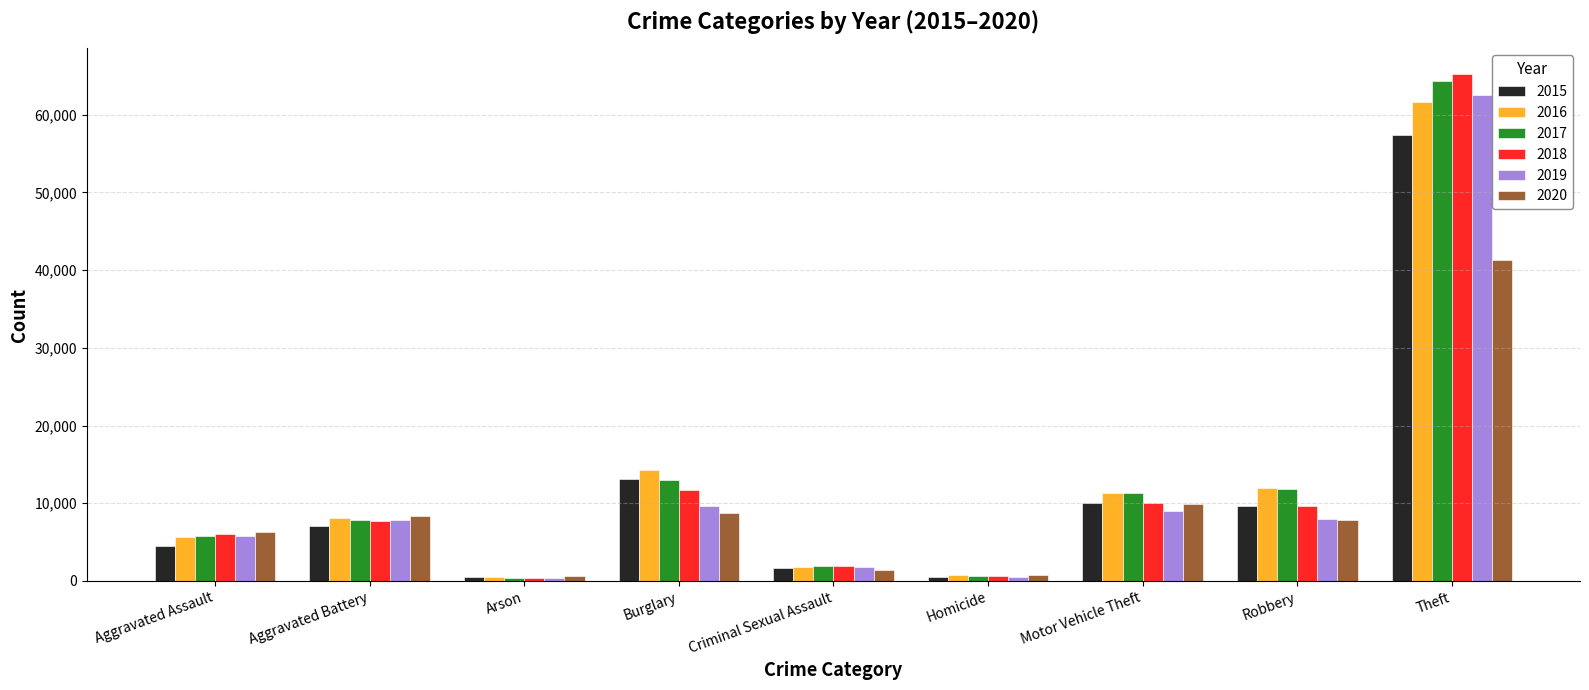

What is the sum of the 2017 values at Aggravated Assault and Homicide?

6465